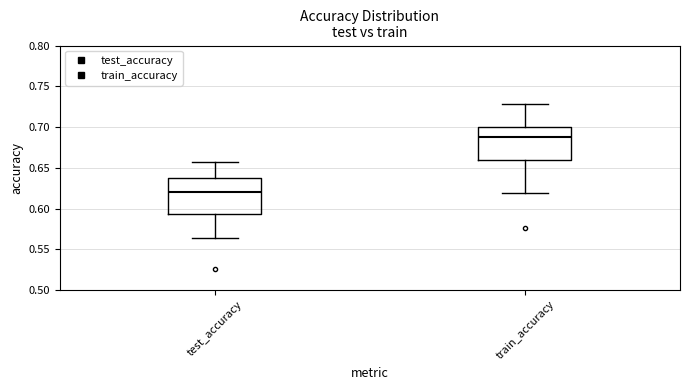

Reading left to right, transcribe this box plot: for each box, give where its median line is, the range the box spans, and where its two whiskers end, as read against the y-axis. The values are not printed on the chart, so give them approximately, as read against the axis.

test_accuracy: median 0.620, box 0.595 to 0.635, whiskers 0.565 to 0.655
train_accuracy: median 0.690, box 0.660 to 0.700, whiskers 0.620 to 0.730